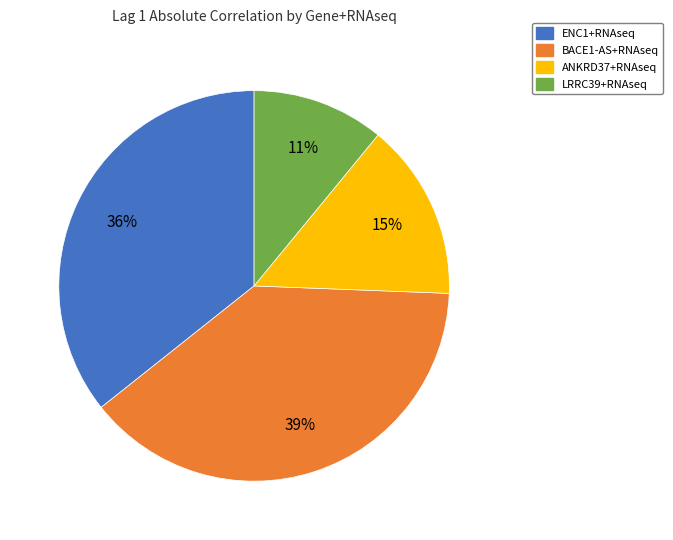

To the nearest percent, what is the average slice percentage?

25%